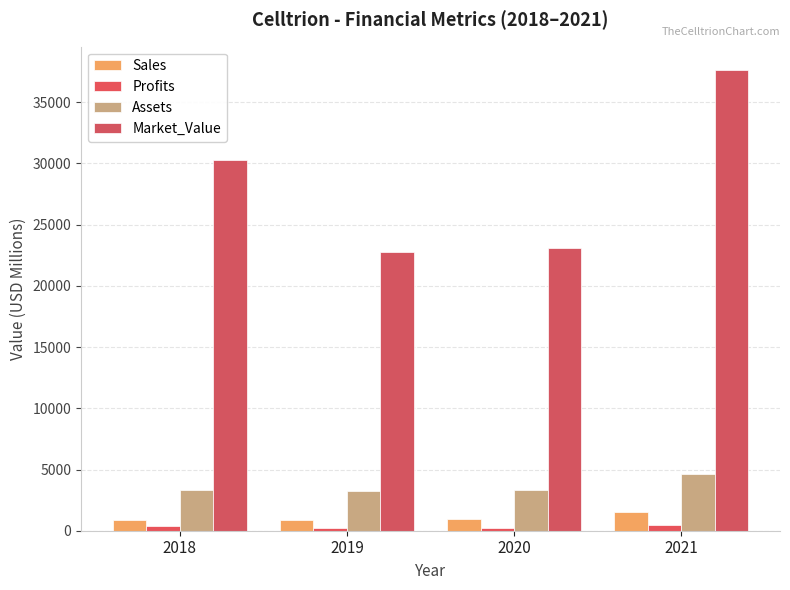

What are all the series names shown in the legend?

Sales, Profits, Assets, Market_Value